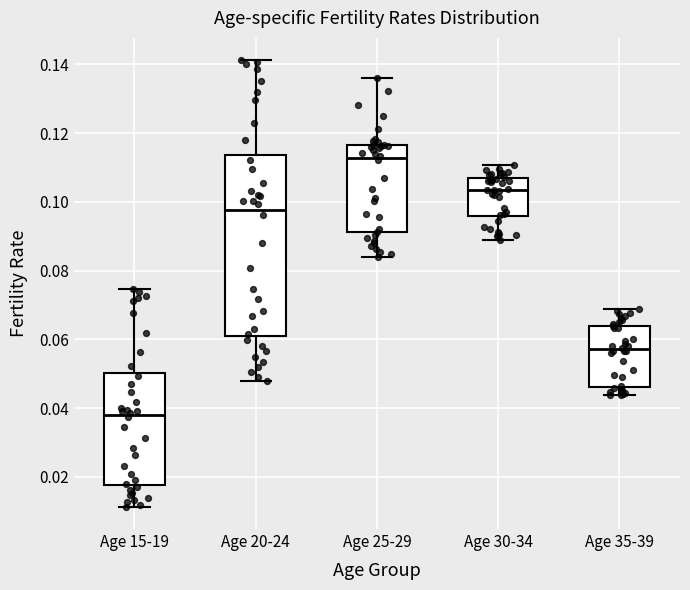

Reading left to right, read every box against the y-axis: the position of its median line, the range the box covers, and the ends of its whiskers. The values are not printed on the chart, so give them approximately, as read against the axis.

Age 15-19: median 0.038, box 0.018 to 0.050, whiskers 0.012 to 0.074
Age 20-24: median 0.098, box 0.062 to 0.114, whiskers 0.048 to 0.142
Age 25-29: median 0.112, box 0.092 to 0.116, whiskers 0.084 to 0.136
Age 30-34: median 0.104, box 0.096 to 0.106, whiskers 0.090 to 0.110
Age 35-39: median 0.058, box 0.046 to 0.064, whiskers 0.044 to 0.068